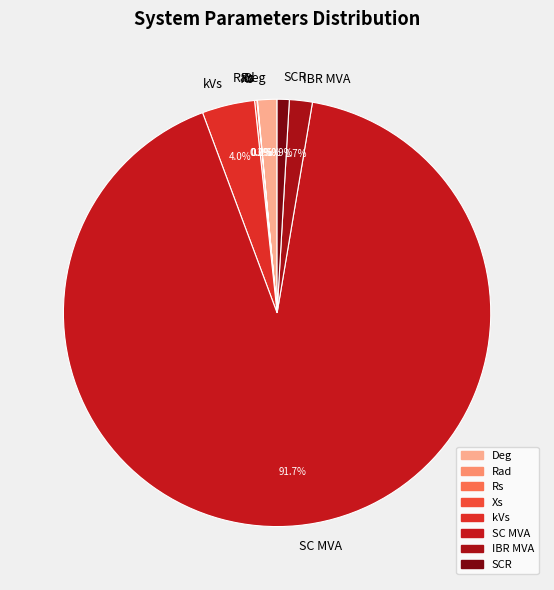

Which category has the biggest portion of the pie?

SC MVA